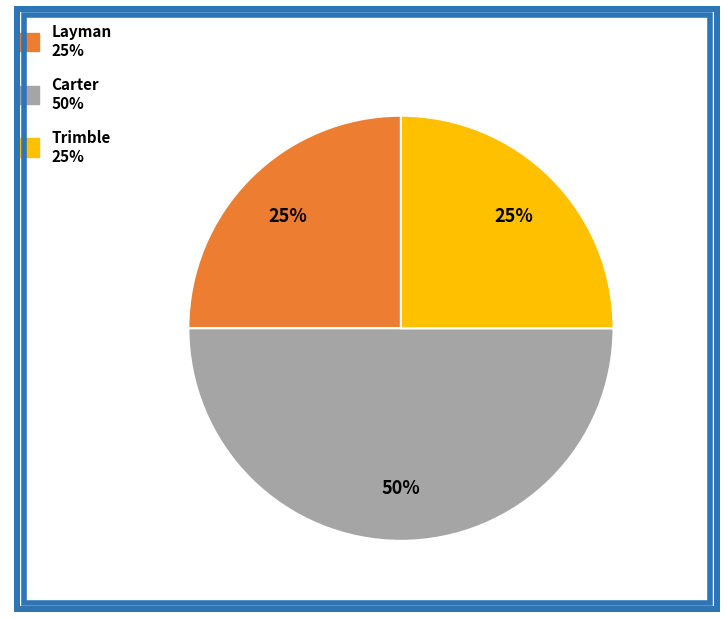

To the nearest percent, what is the average slice percentage?

33%